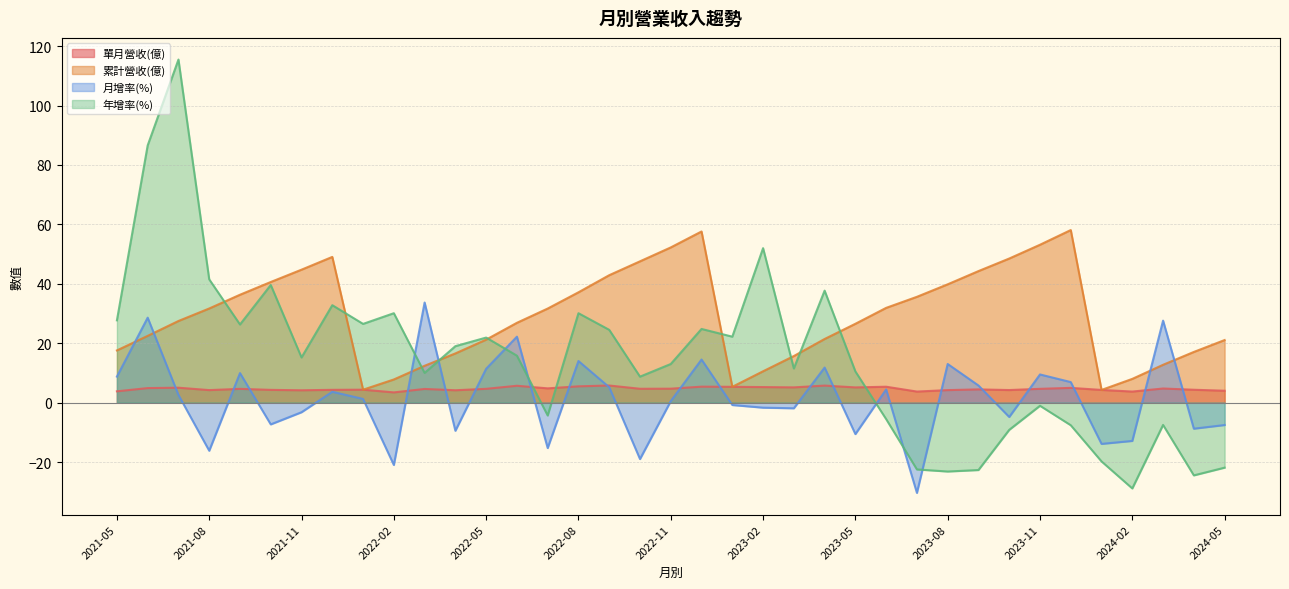

Which series changed the most between 2022-08 and 2022-06?

年增率(%)